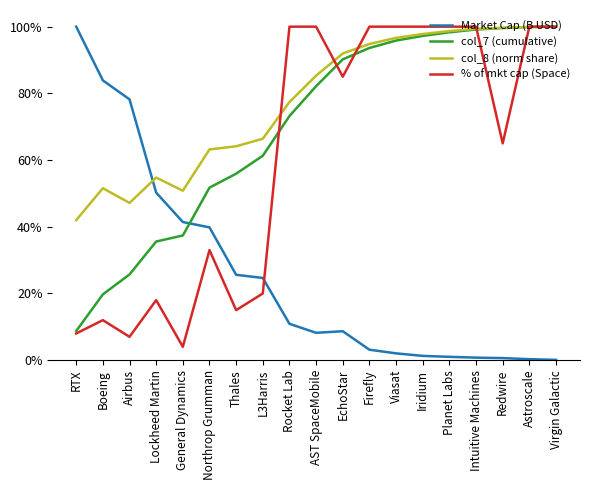

Is it true that col_8 (norm share) equals 1.5 at EchoStar?

False